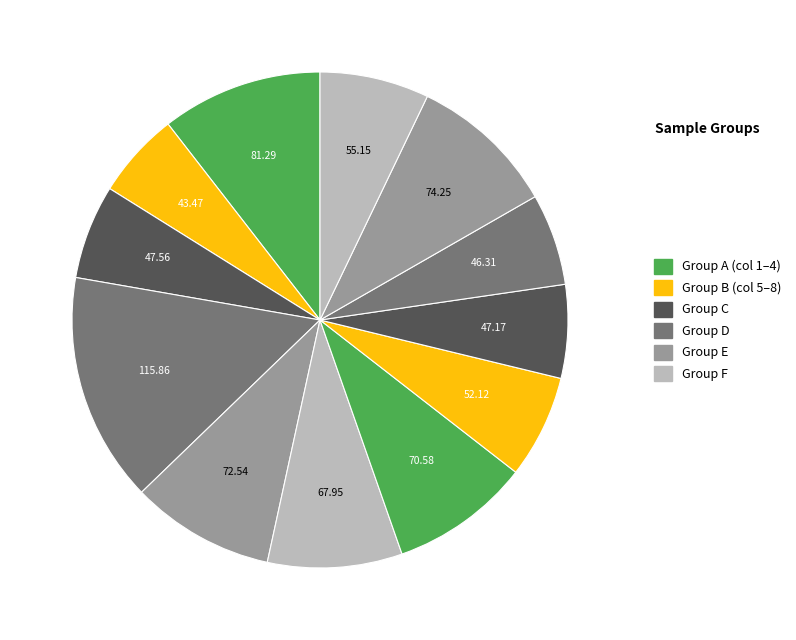

Count the number of slices in the pie.

12